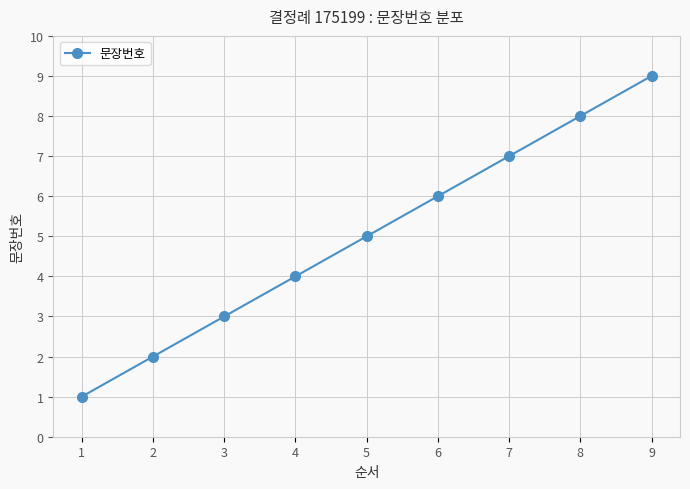

What is the change in value from 5 to 7?

+2